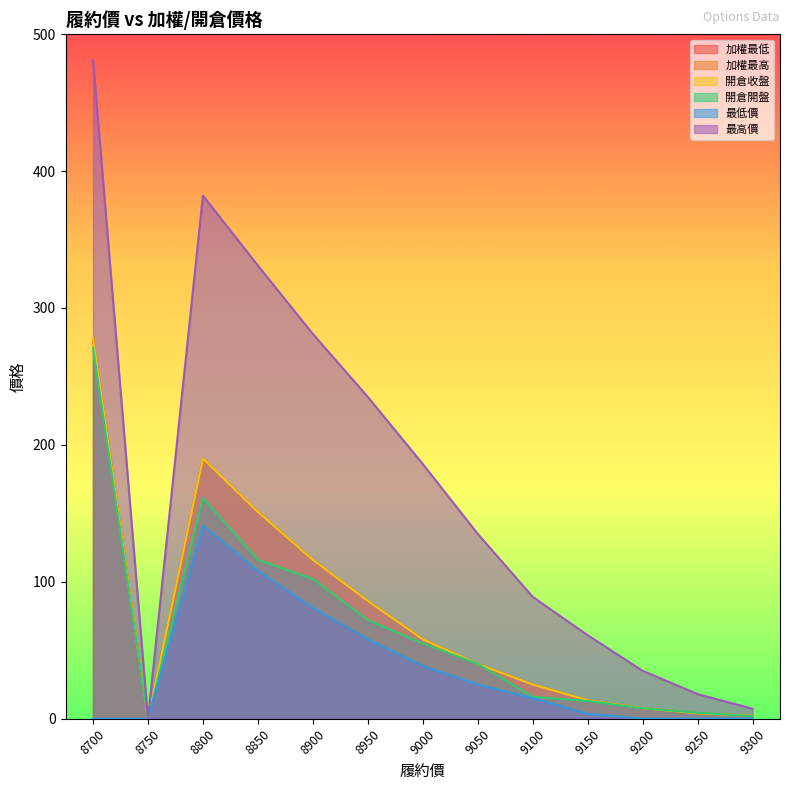

At which category is the sum across all series the highest?

8700